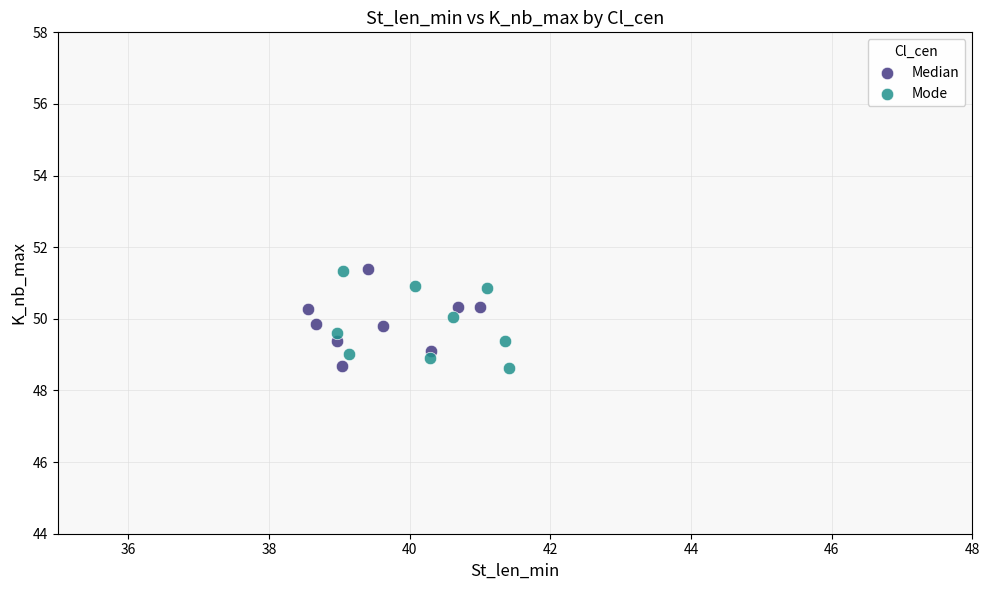

What are all the series names shown in the legend?

Median, Mode